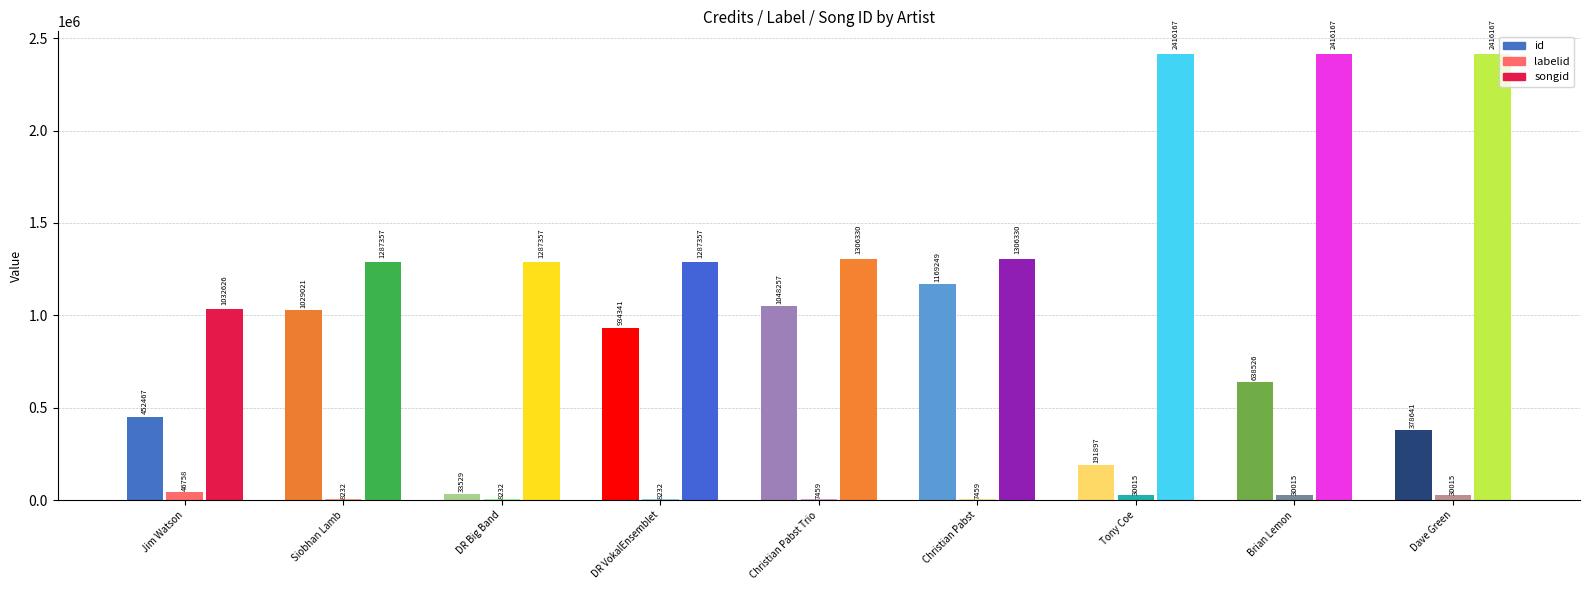

Which series changed the most between DR VokalEnsemblet and Dave Green?

songid